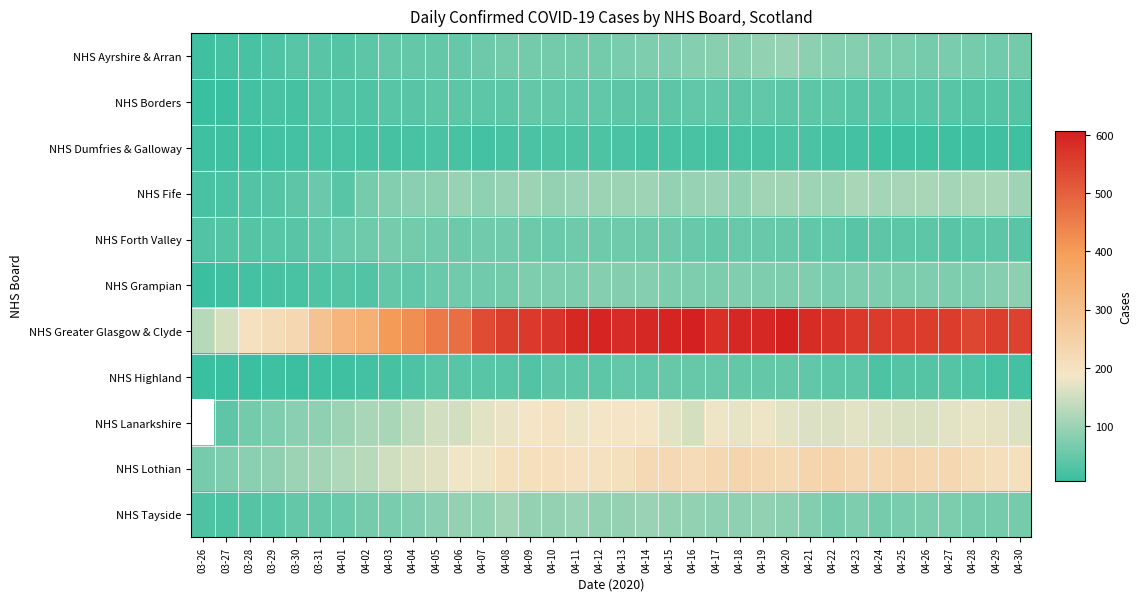

Which has a higher value, 04-16 or 04-18?

04-18